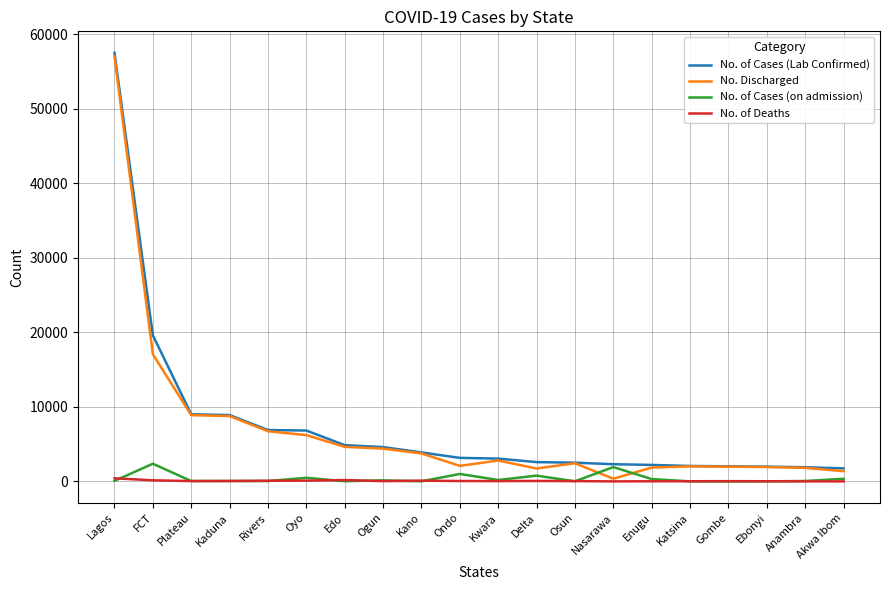

How many lines are shown in the chart?

4